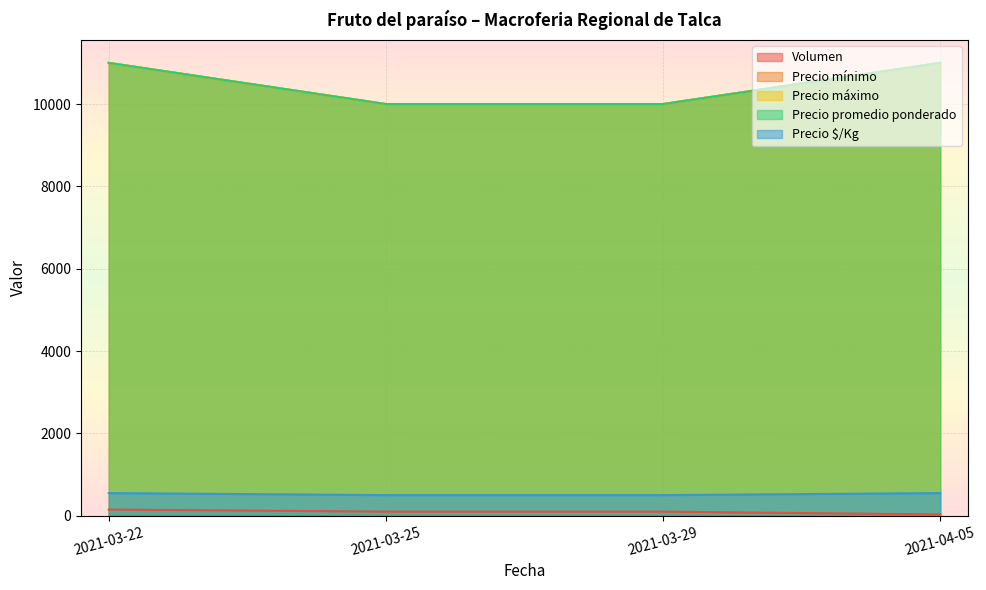

How many Precio mínimo values are between 10000 and 11000?

4